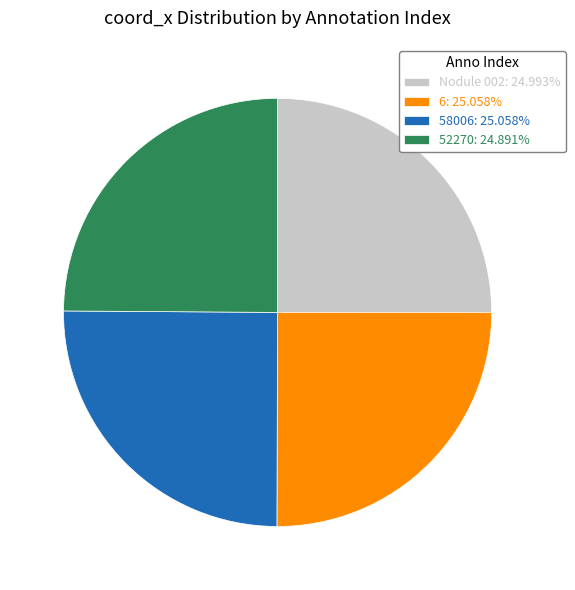

Does any single category account for the majority?

No